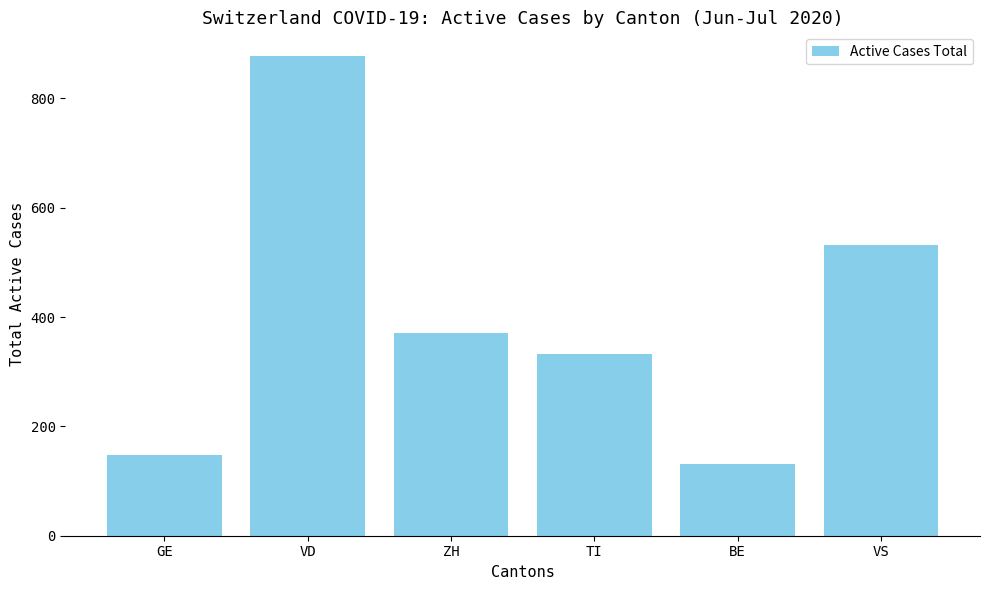

What is the sum of all values?

2392